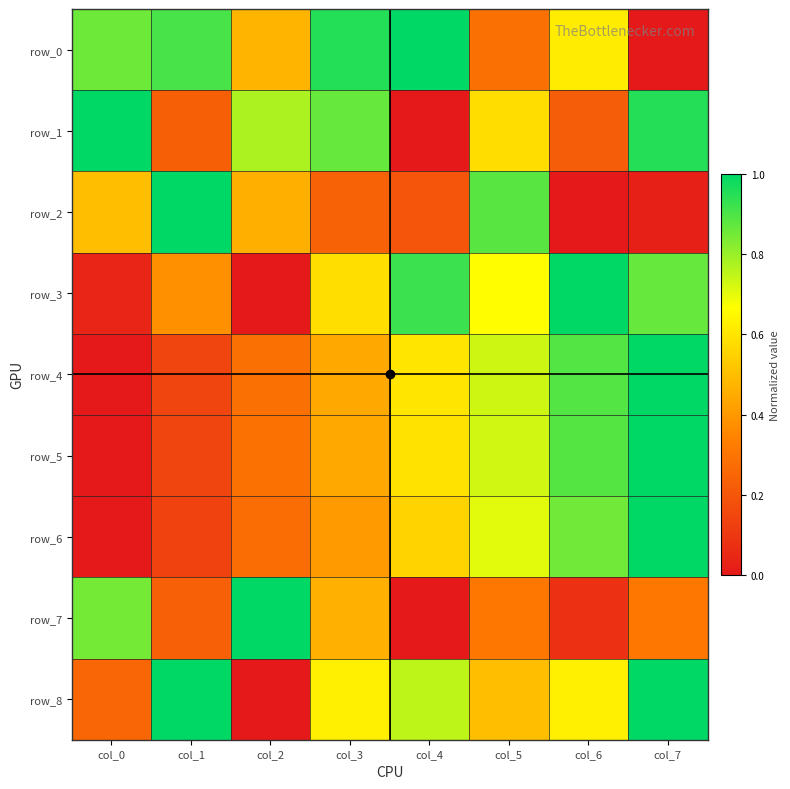

How many row_6 values are between 0 and 1?

8